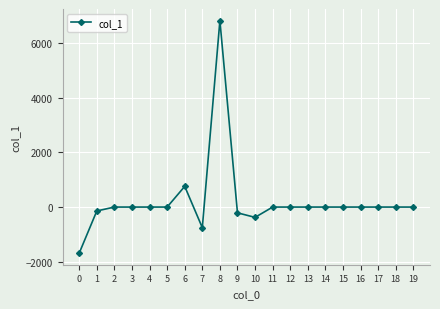

What is the smallest value displayed?

-1681.6